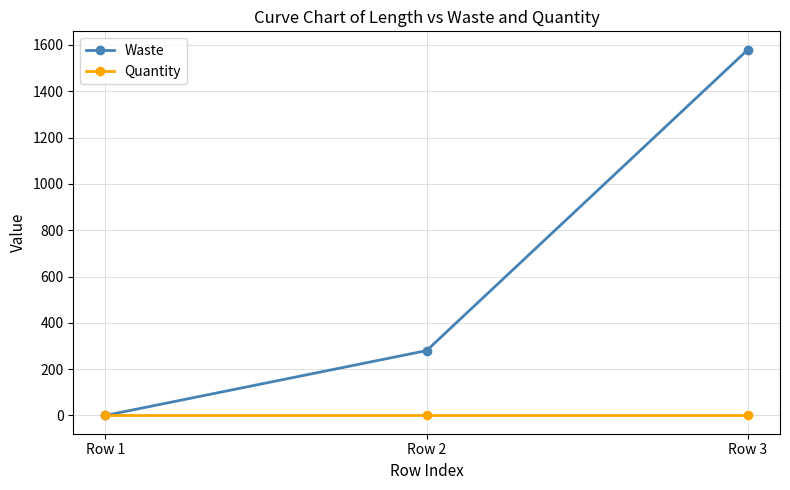

What is the spread (max minus min) of values at Row 1?

1